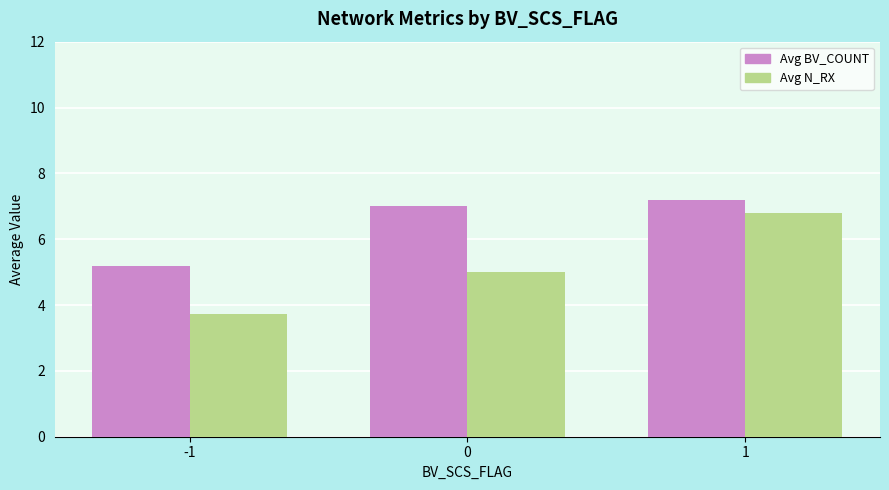

Which series has the largest total across all categories?

Avg BV_COUNT